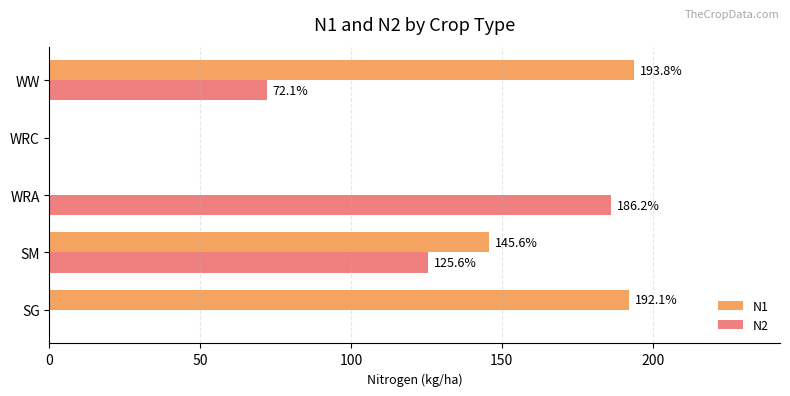

What is the approximate value of N2 at WW?

72.1